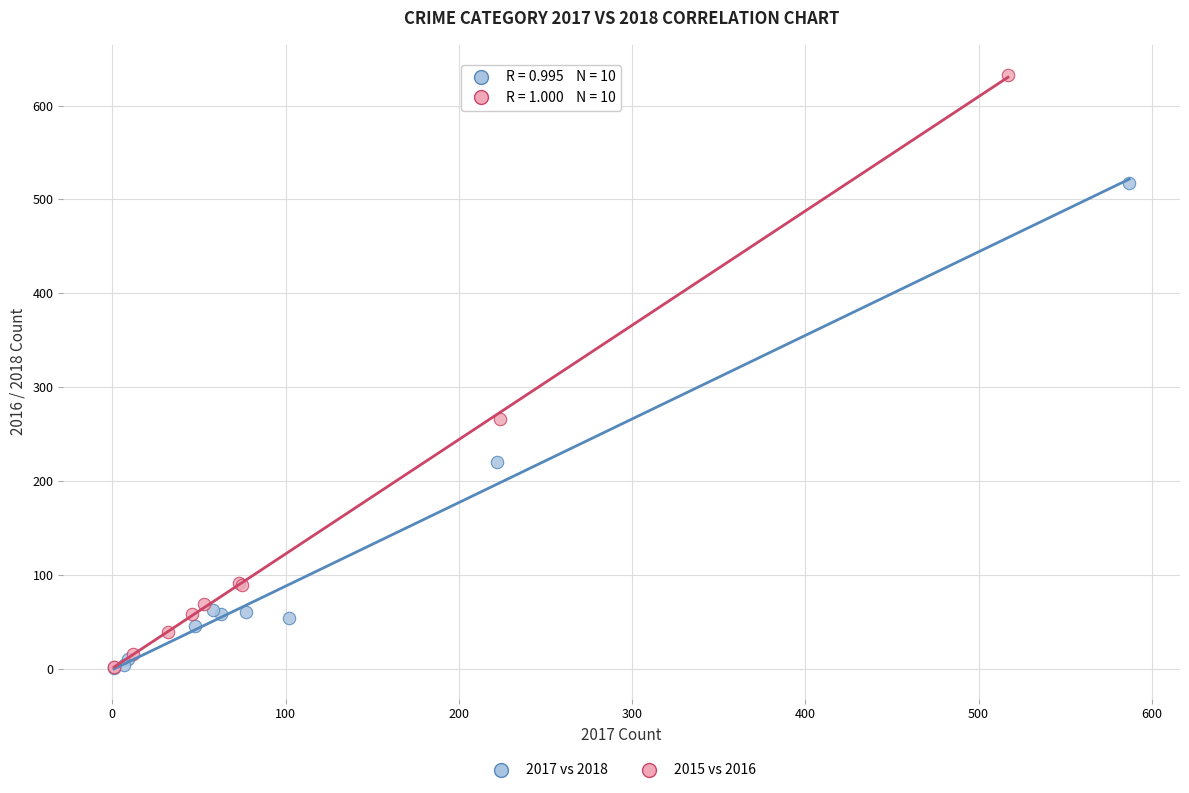

Which series has the widest spread of Y values?

2015 vs 2016